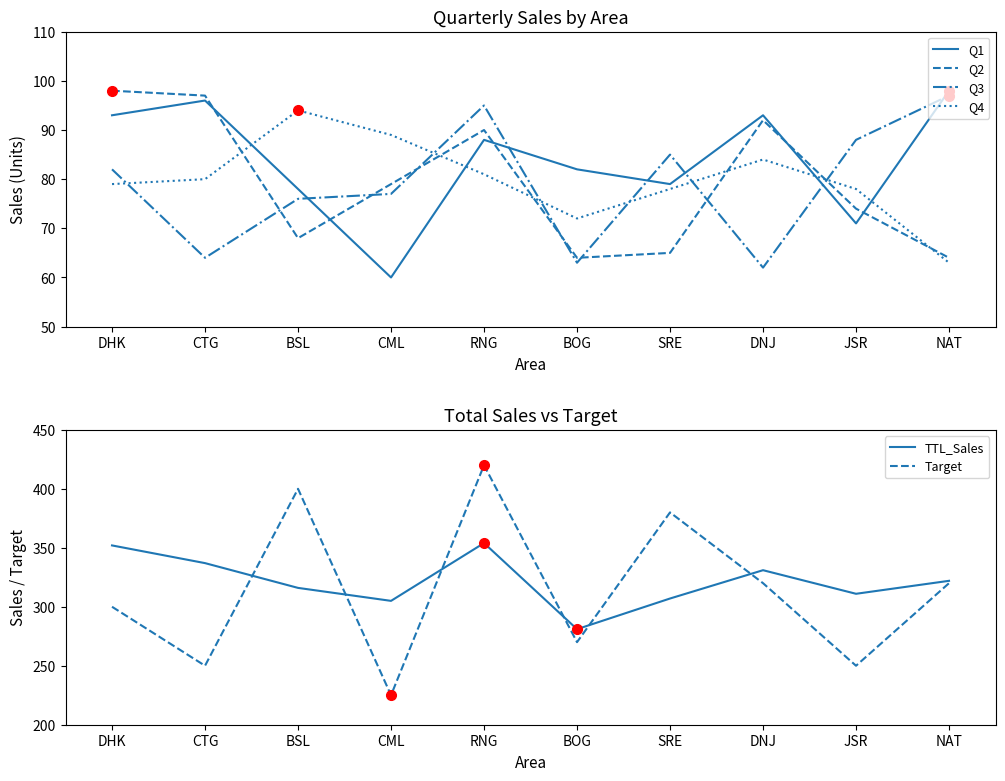

How many intersections are there between Q3 and Q4?

6